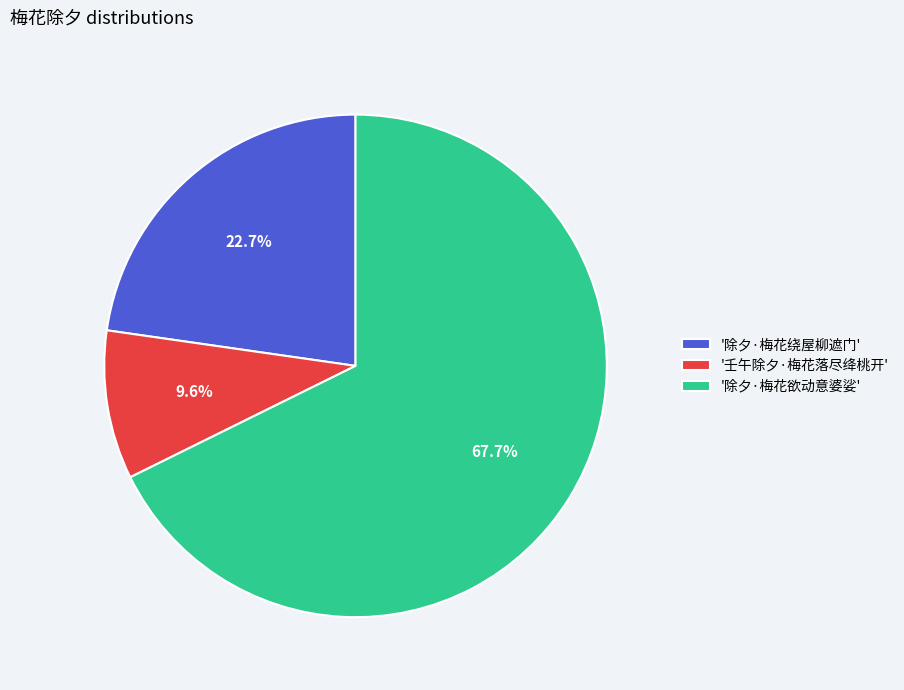

Approximately how many times larger is the value at '除夕·梅花绕屋柳遮门' compared to '除夕·梅花欲动意婆娑'?

0.3